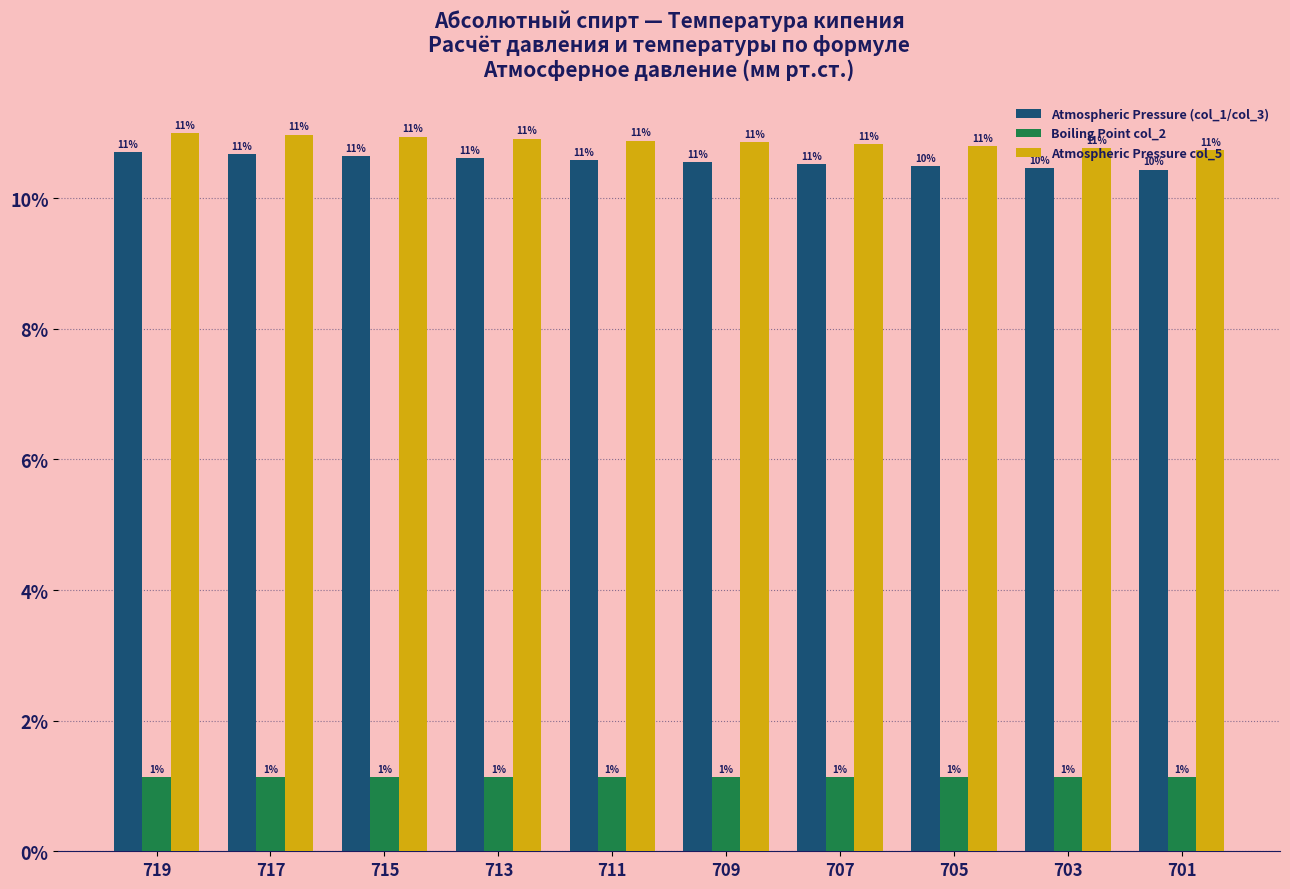

What is the value of the Atmospheric Pressure col_5 bar at the 3rd from the left?

10.9